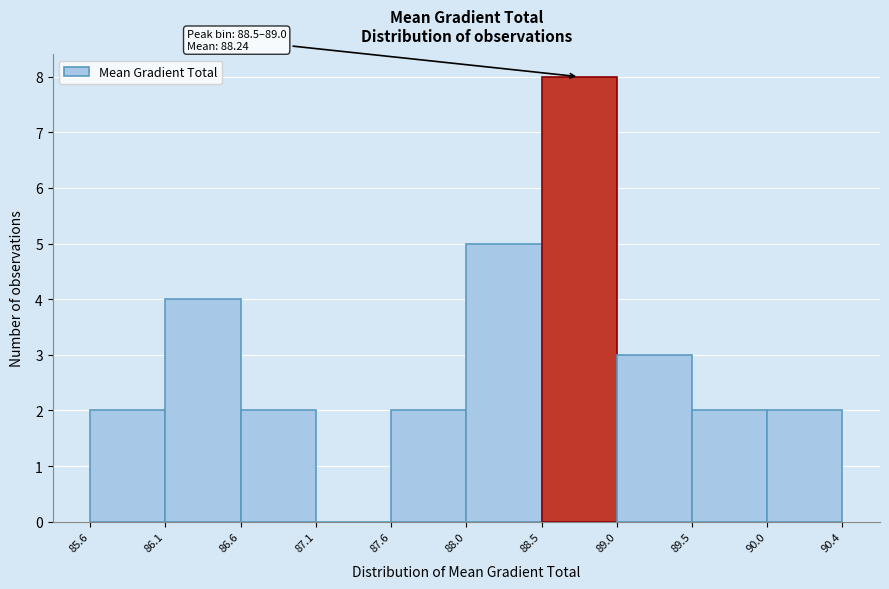

Over which range of the x-axis is the bar tallest?

88.5 to 89.0